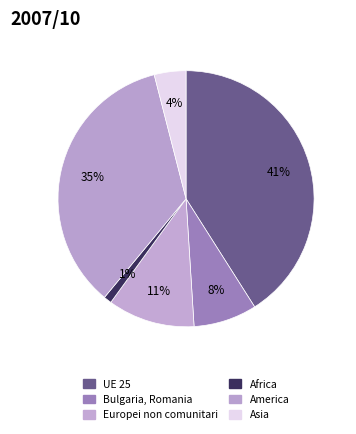

How many segments does this pie chart have?

6